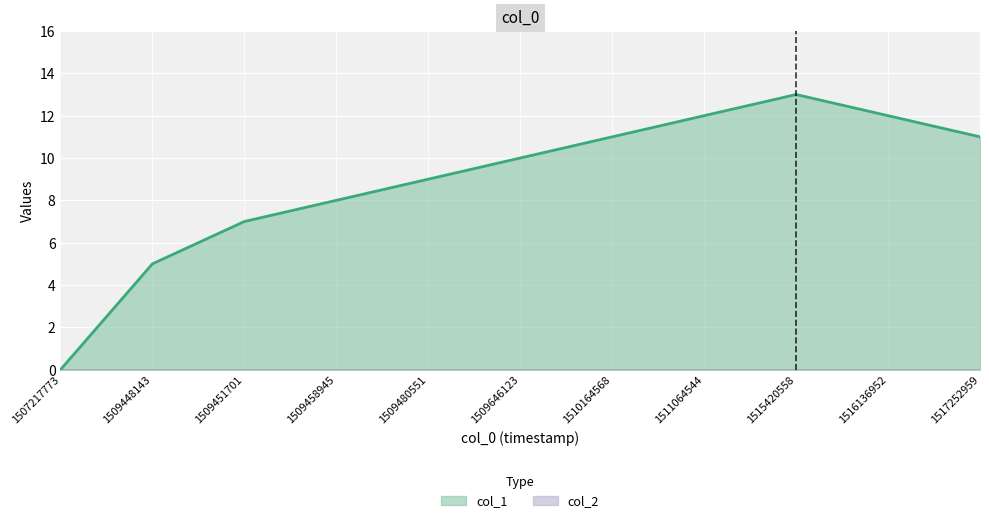

What is the value of the 4th point from the left?

8